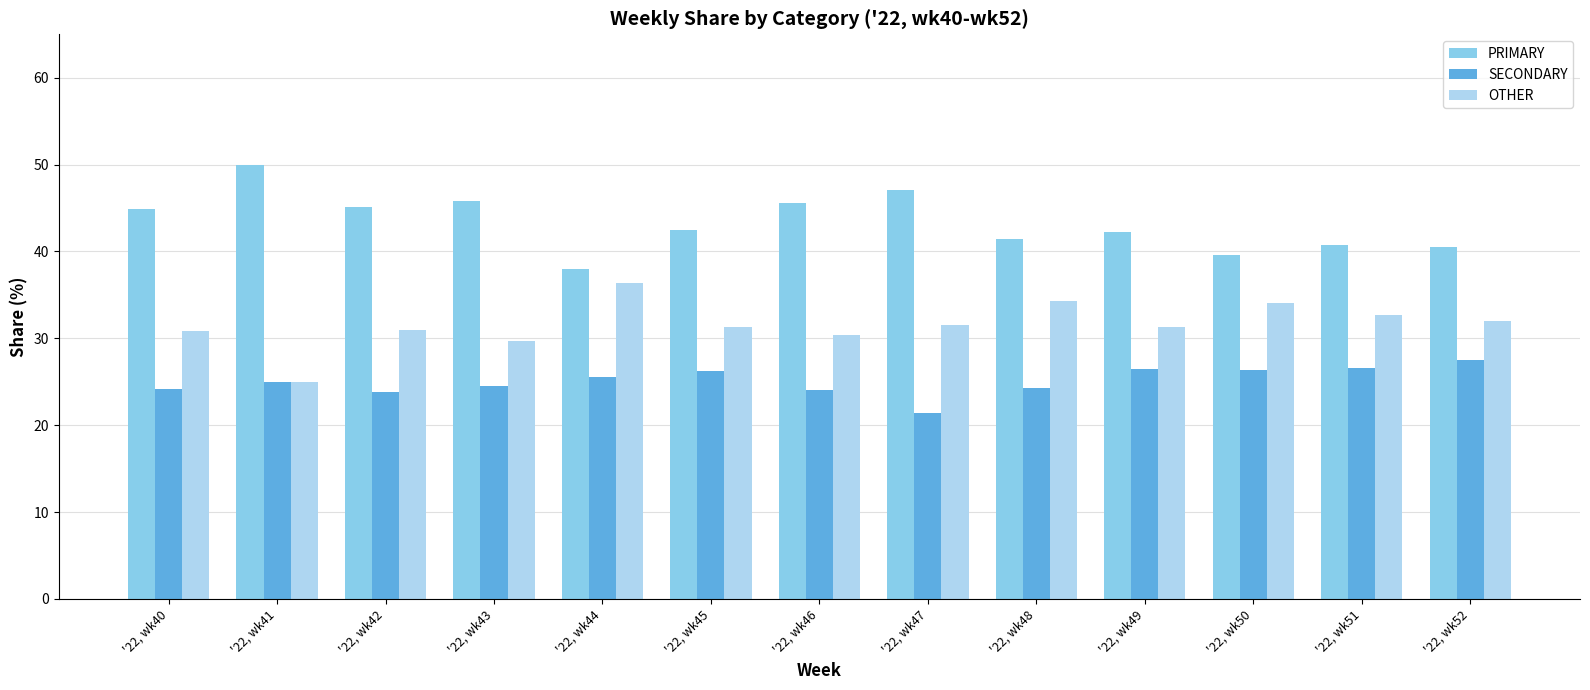

How many bars are there in total?

39